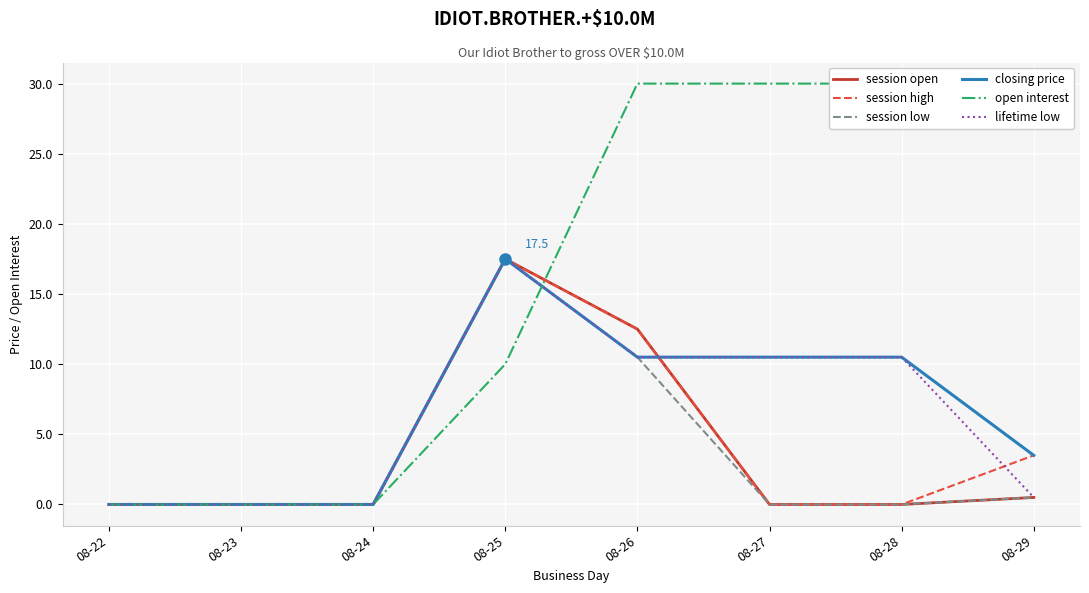

At which category does session high reach its first local peak?

08-25